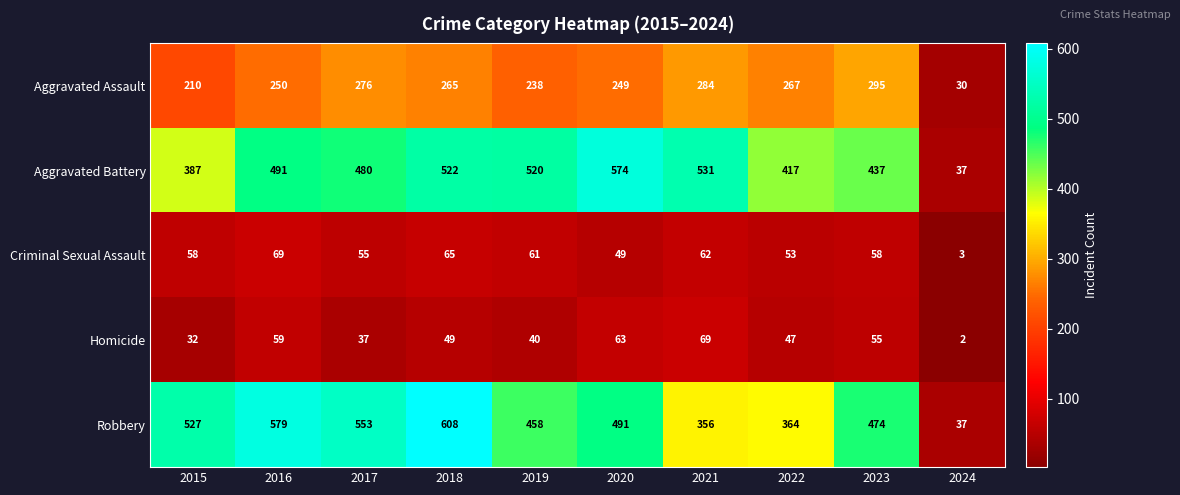

What is the lowest value of the Robbery series?

37